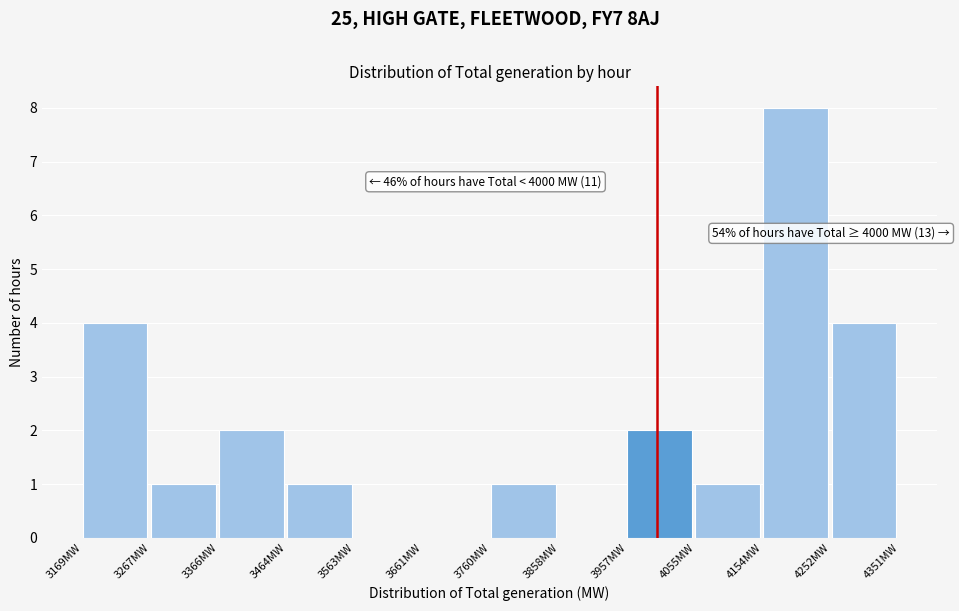

Which range on the x-axis has the tallest bar?

4150 to 4250